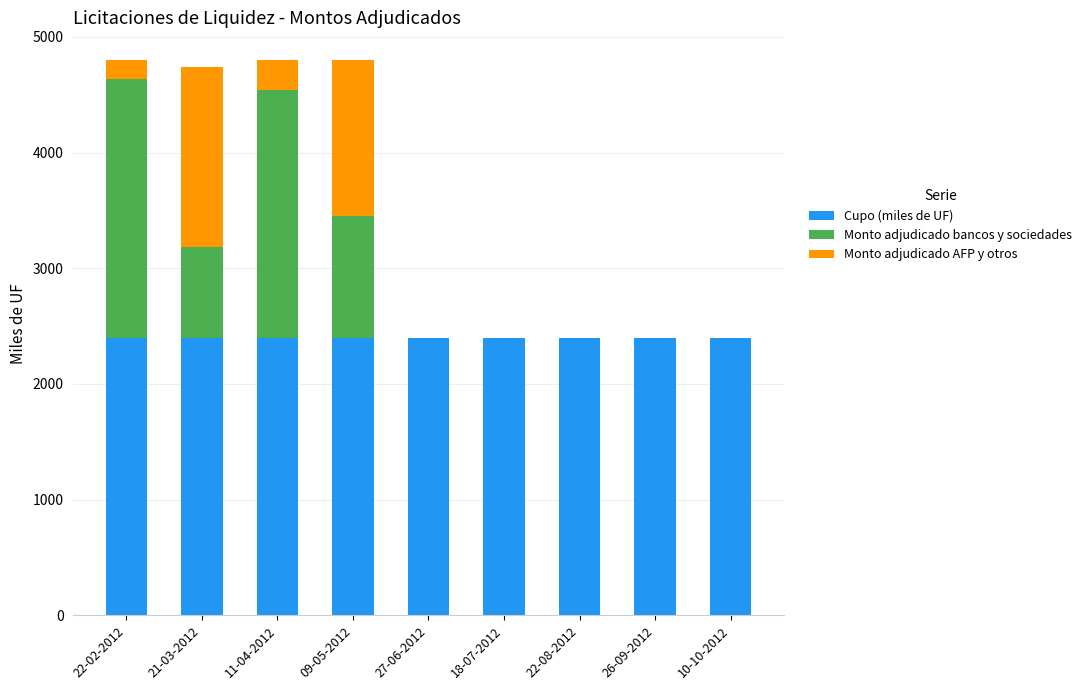

The value of Cupo (miles de UF) at 22-08-2012 is 1268. True or false?

False